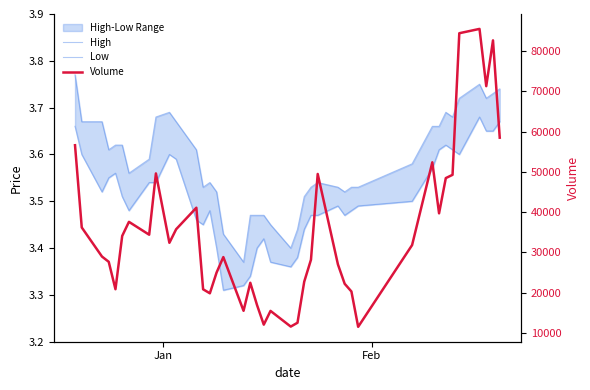

True or false: Volume and Low intersect in this chart.

False